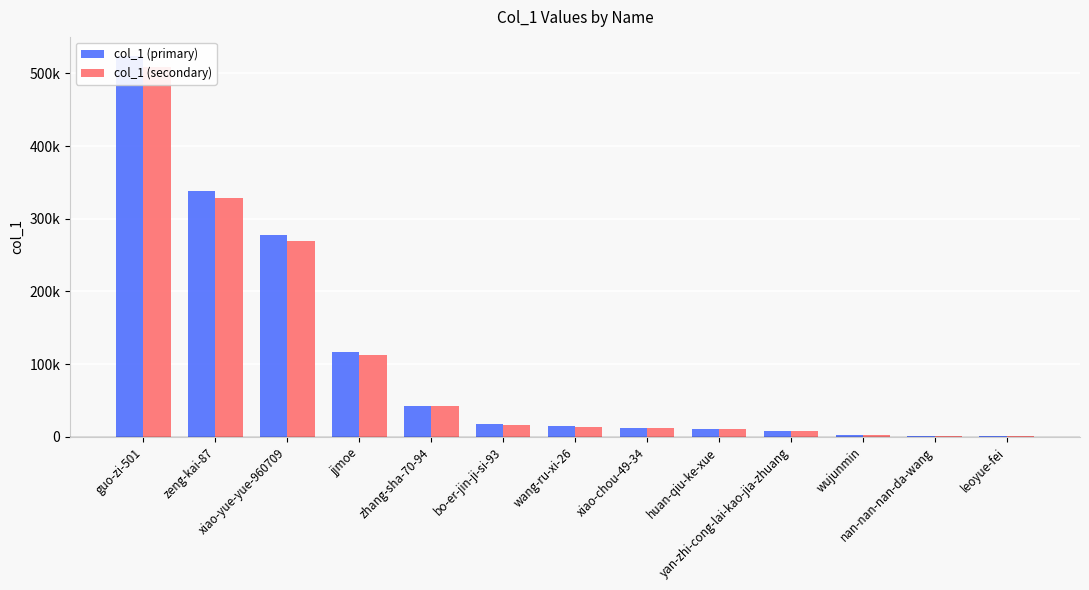

What is the sum of all col_1 (secondary) values?

1326370.2